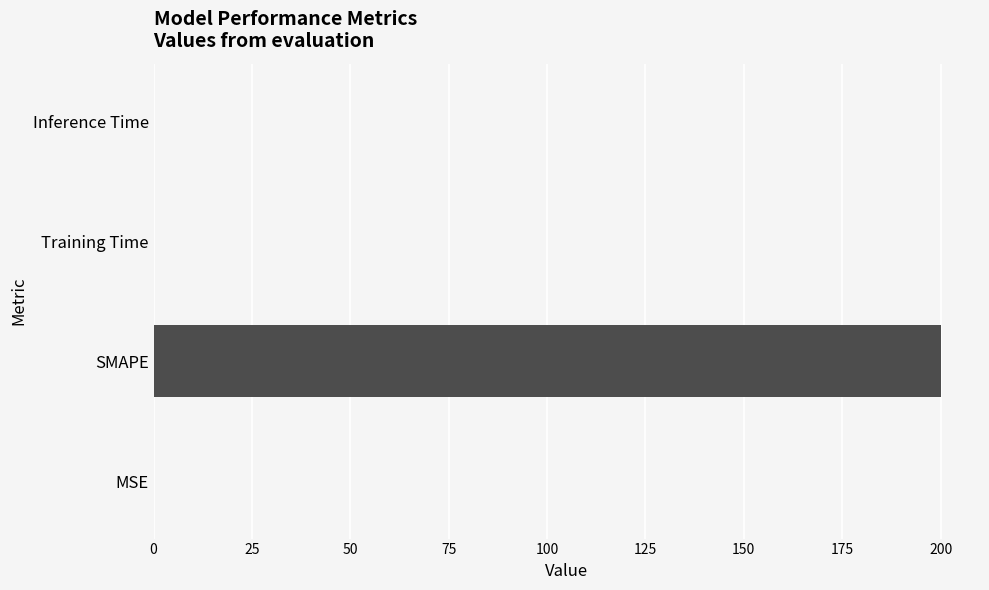

What is the sum of all values?

200.0